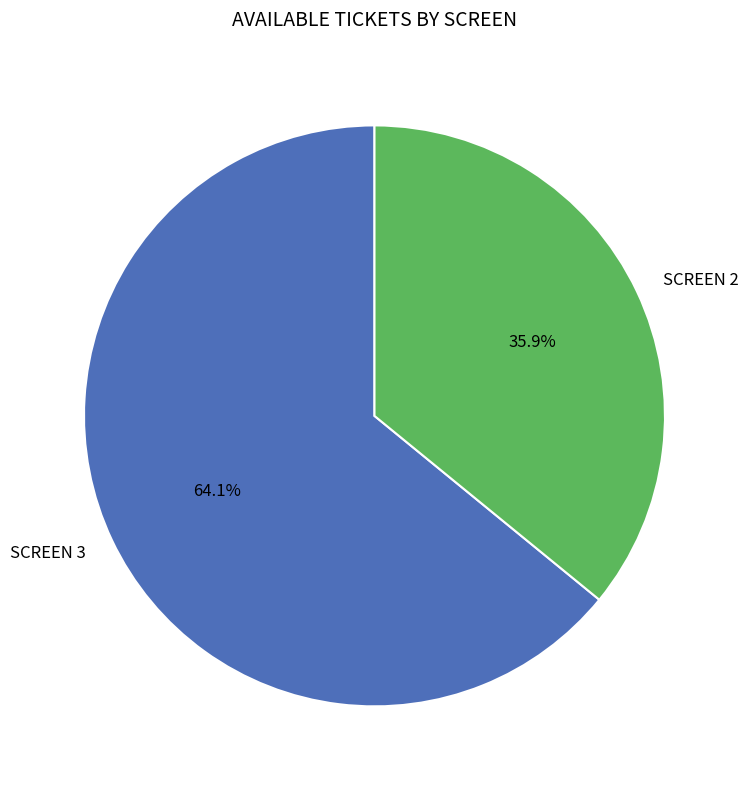

To the nearest percent, what percentage of the pie is SCREEN 3?

64%